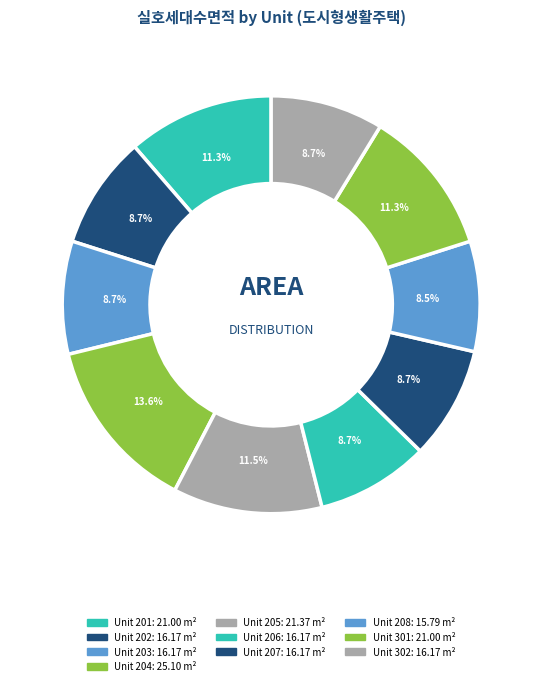

How many slices are in this pie chart?

10